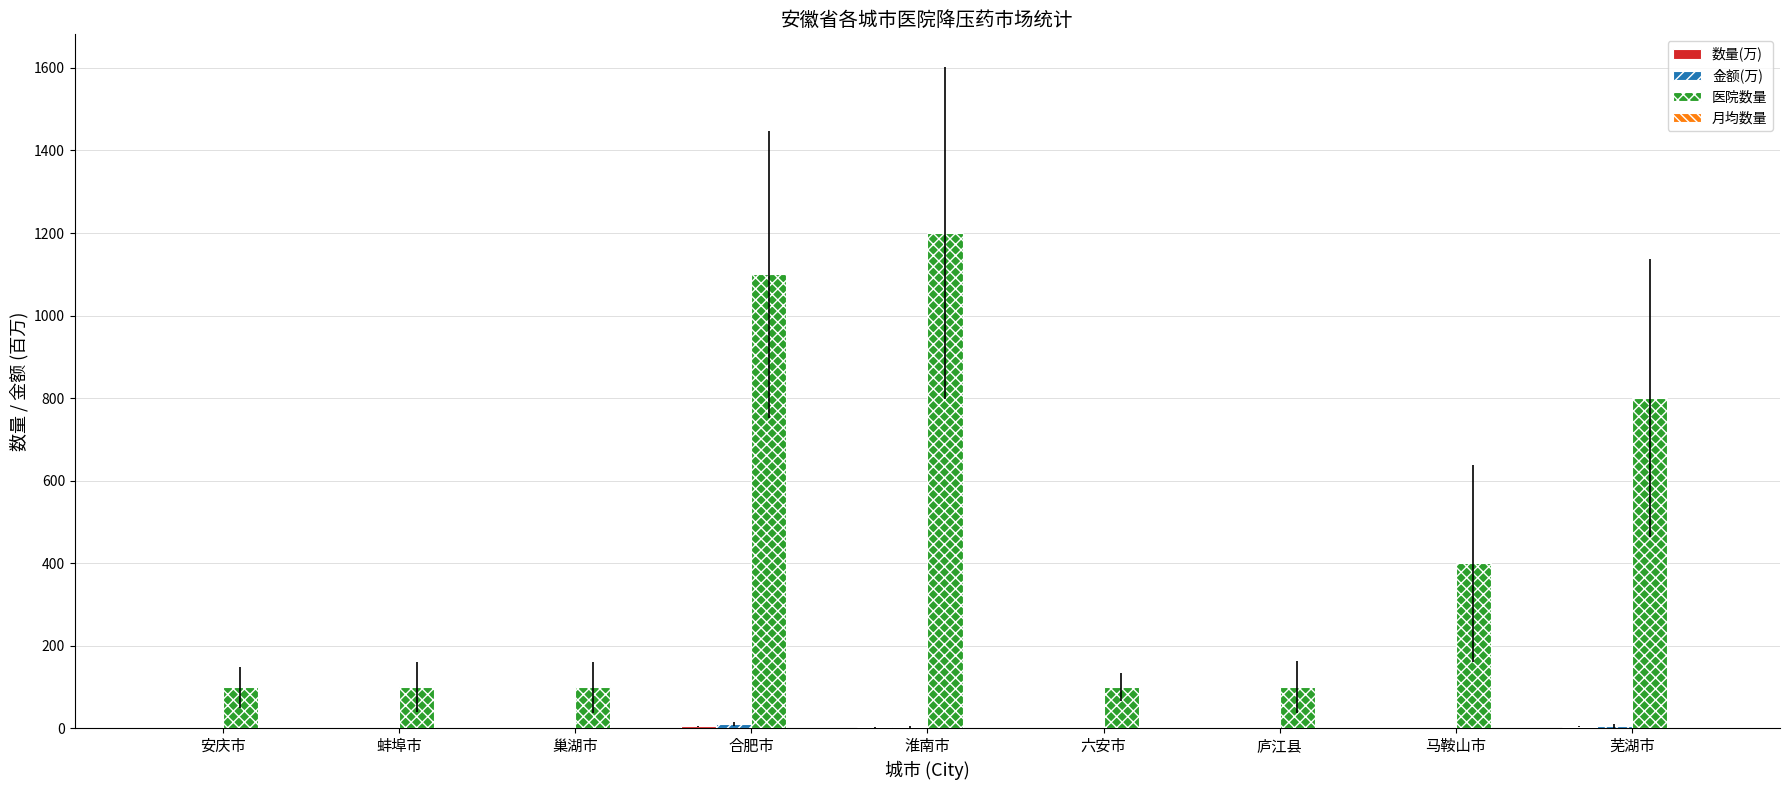

Reading left to right, what are all the values shown in this chart?

数量(万): 0.5	0.6	0.4	5.3	3.0	0.6	0.6	0.6	3.9
金额(万): 0.5	1.1	0.3	10.4	4.1	1.1	0.8	1.3	6.7
医院数量: 100.0	100.0	100.0	1100.0	1200.0	100.0	100.0	400.0	800.0
月均数量: 0.5	0.6	0.4	0.5	0.2	0.6	0.6	0.2	0.5